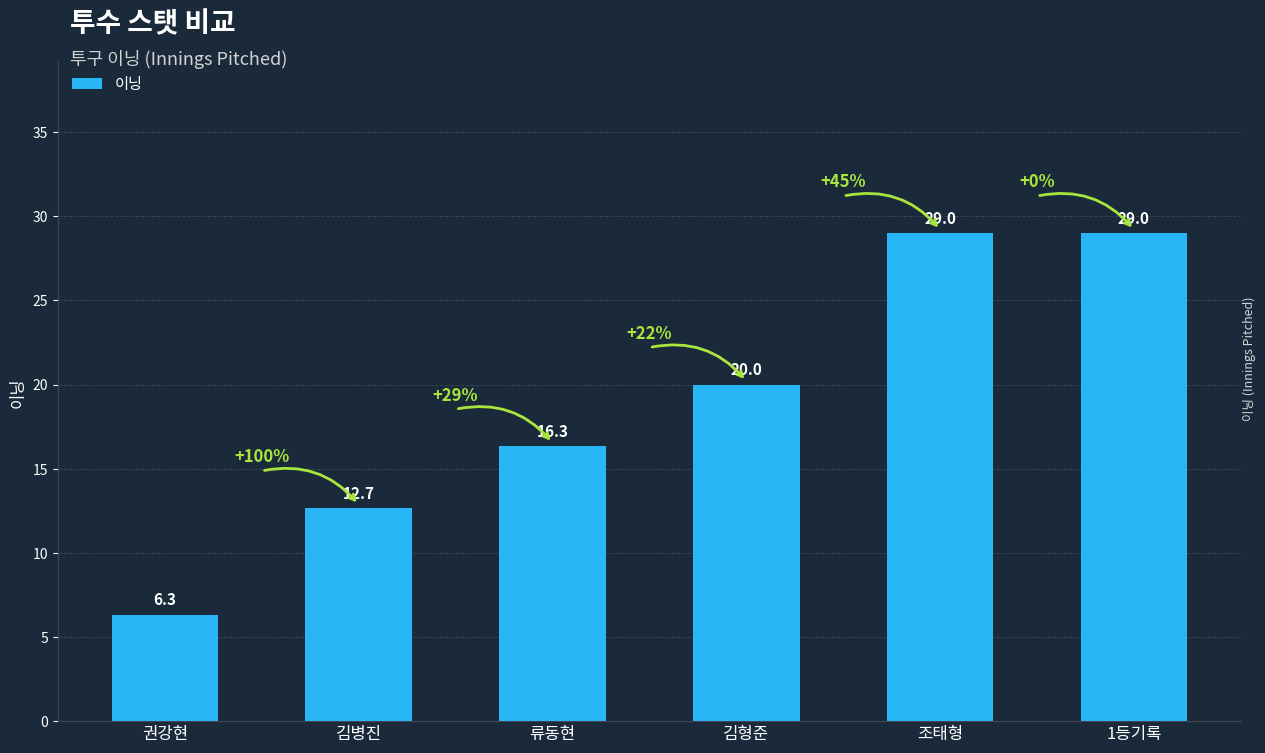

How many bars are there in total?

6